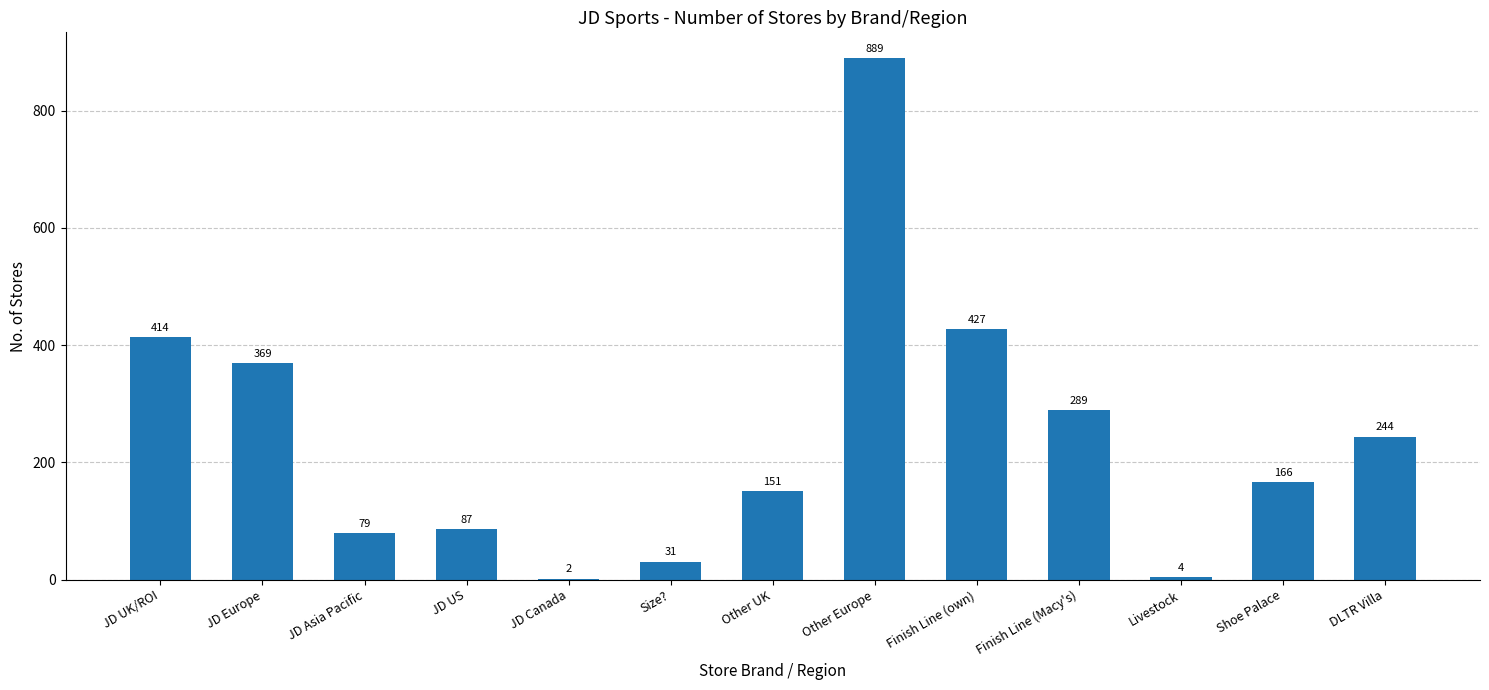

What is the average value?

242